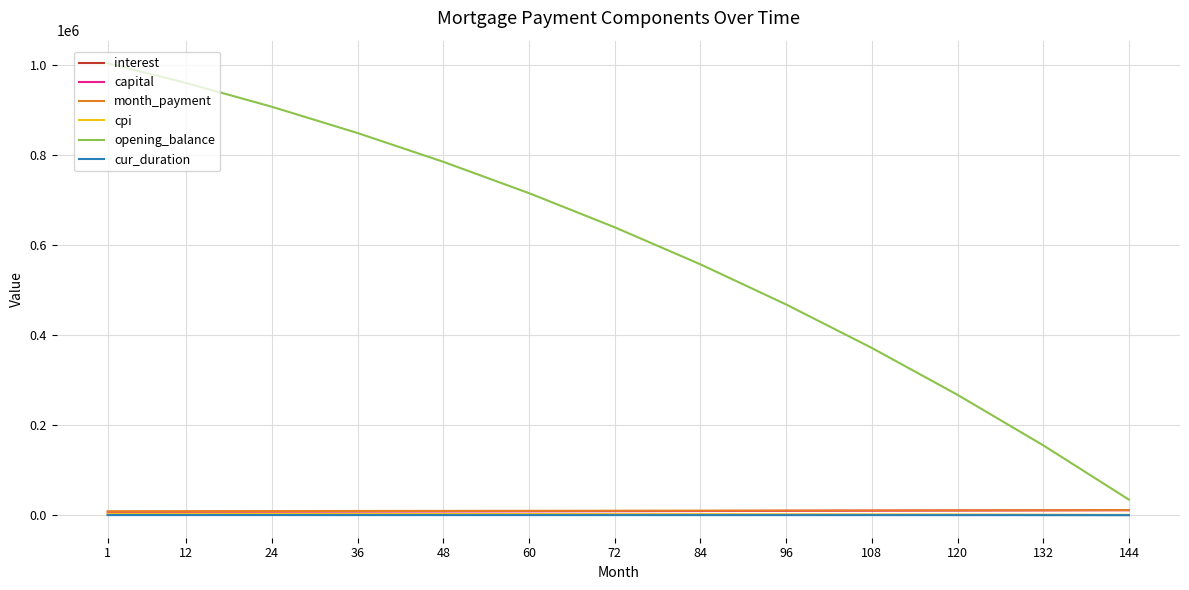

True or false: cur_duration and opening_balance cross at least once.

False